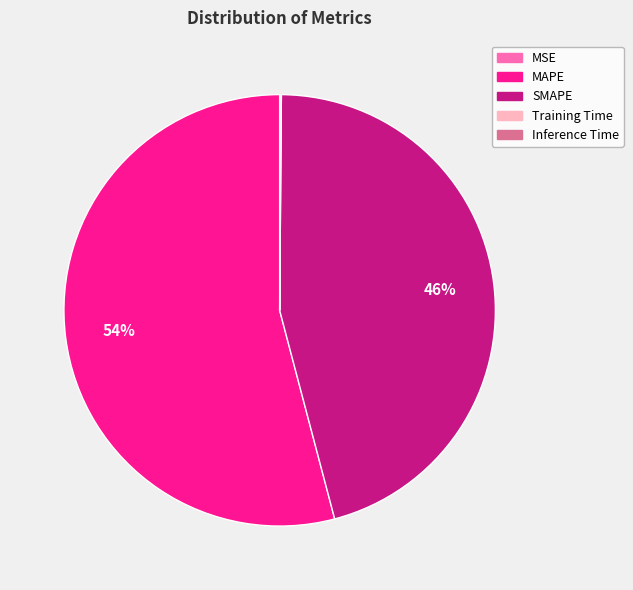

Which slice is the largest?

MAPE